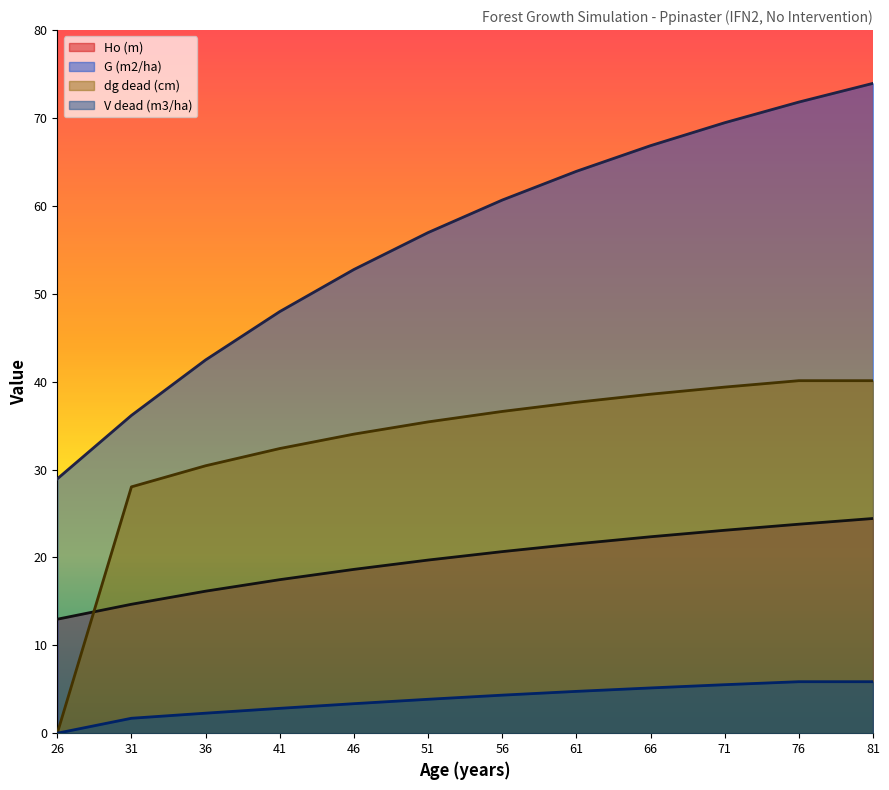

True or false: V dead (m3/ha) has more than 1 points higher than both neighbors.

False